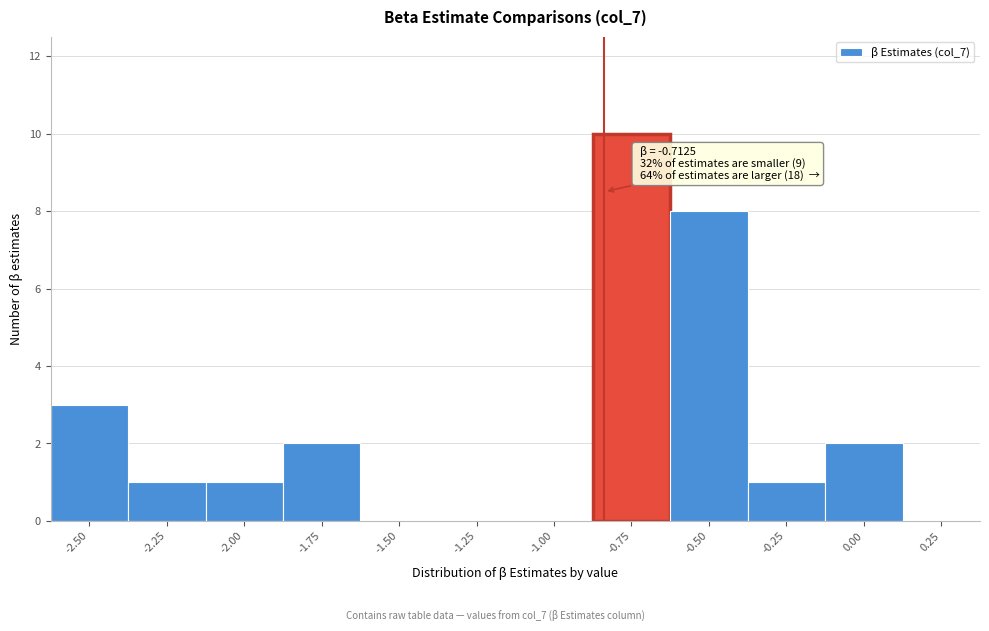

Reading left to right, transcribe all the data shown in this chart.

-2.50=3	-2.25=1	-2.00=1	-1.75=2	-1.50=0	-1.25=0	-1.00=0	-0.75=10	-0.50=8	-0.25=1	0.00=2	0.25=0